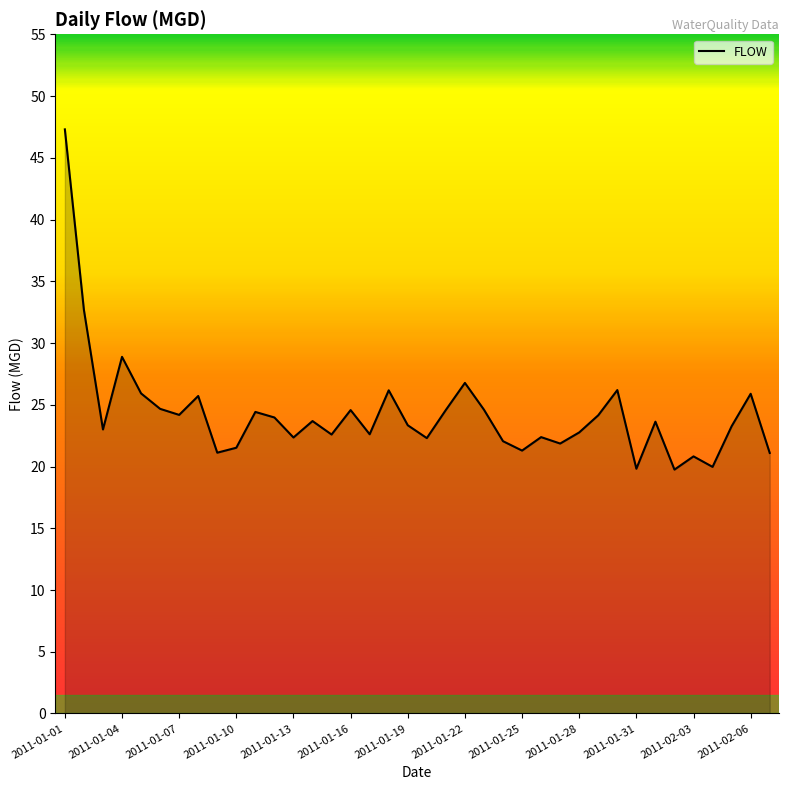

Count the number of data series in this chart.

1